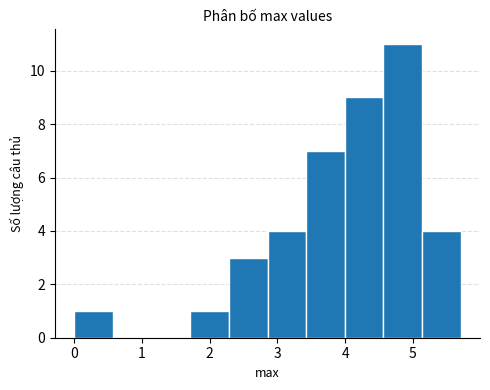

Reading left to right, transcribe this chart: for each bar, give the range it covers on the x-axis and its height. Neither the bar edges nor the heights are printed on the chart, so give them approximately, as read against the axes.

0.0 to 0.6: 1
0.6 to 1.1: 0
1.1 to 1.7: 0
1.7 to 2.3: 1
2.3 to 2.9: 3
2.9 to 3.4: 4
3.4 to 4.0: 7
4.0 to 4.6: 9
4.6 to 5.1: 11
5.1 to 5.7: 4